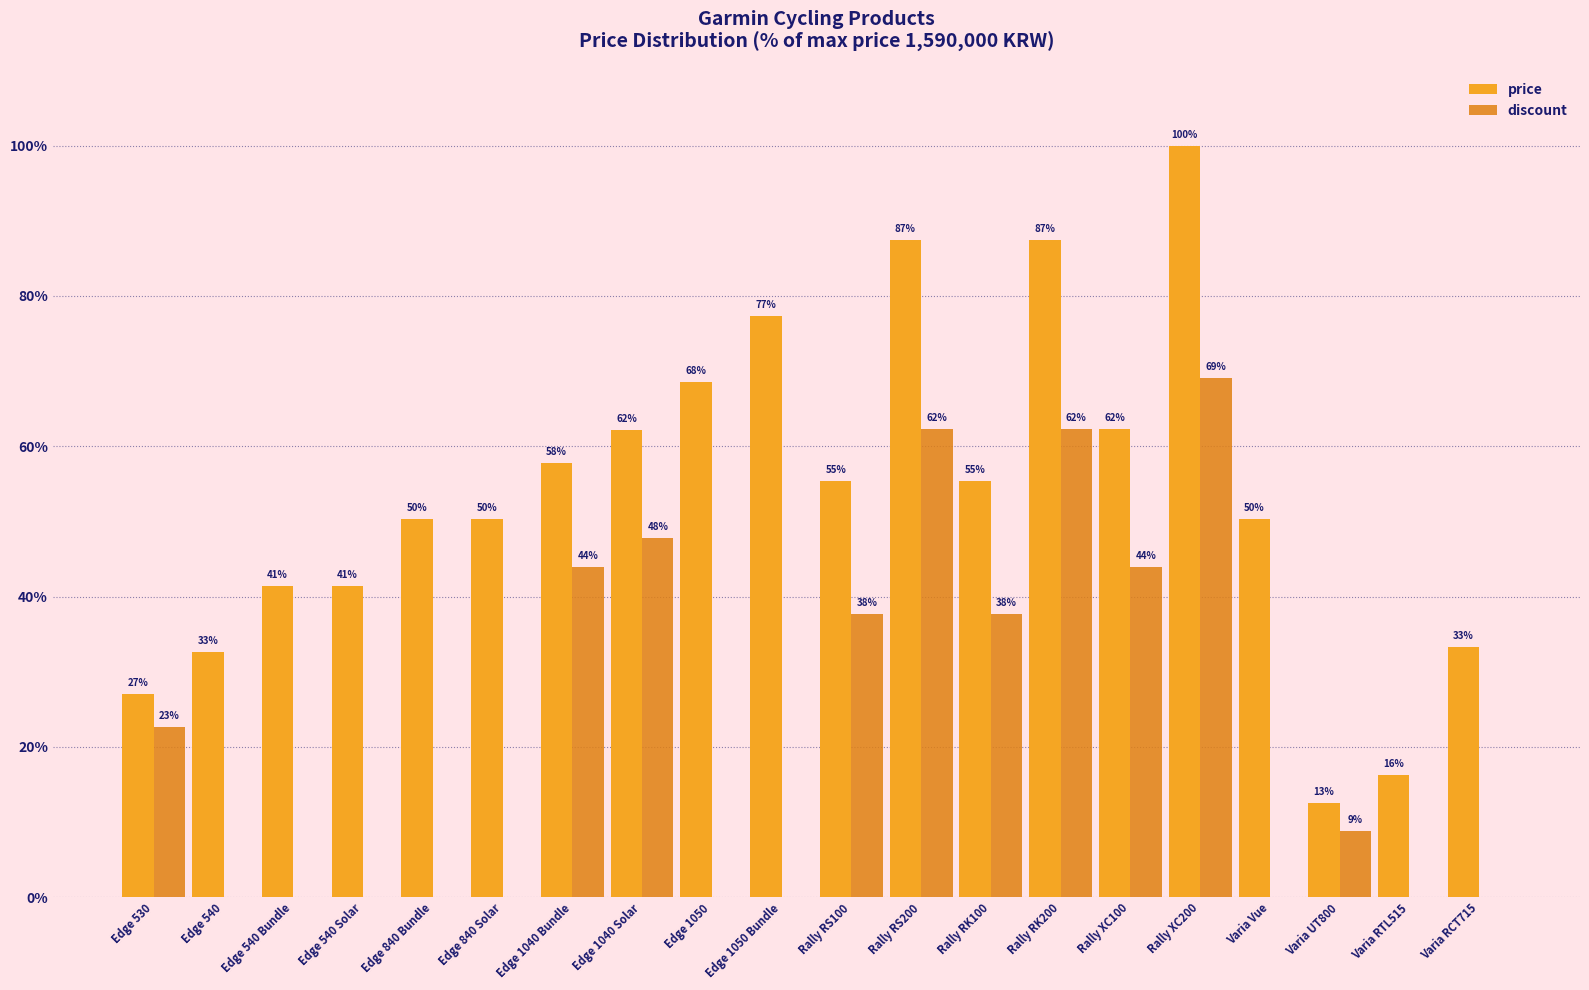

What are all the series names shown in the legend?

price, discount